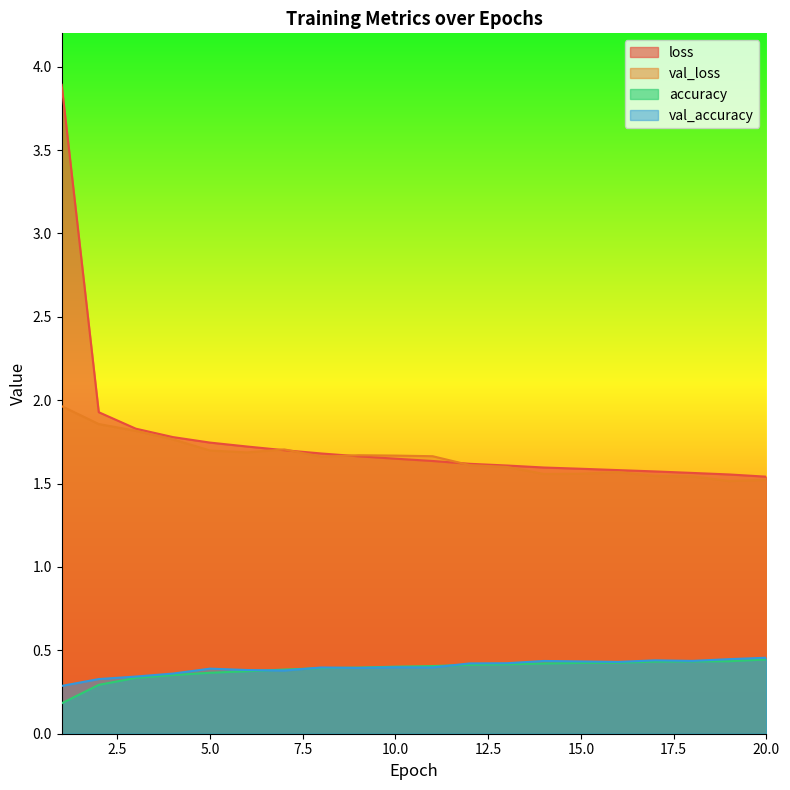

Which series has the widest spread of values?

loss